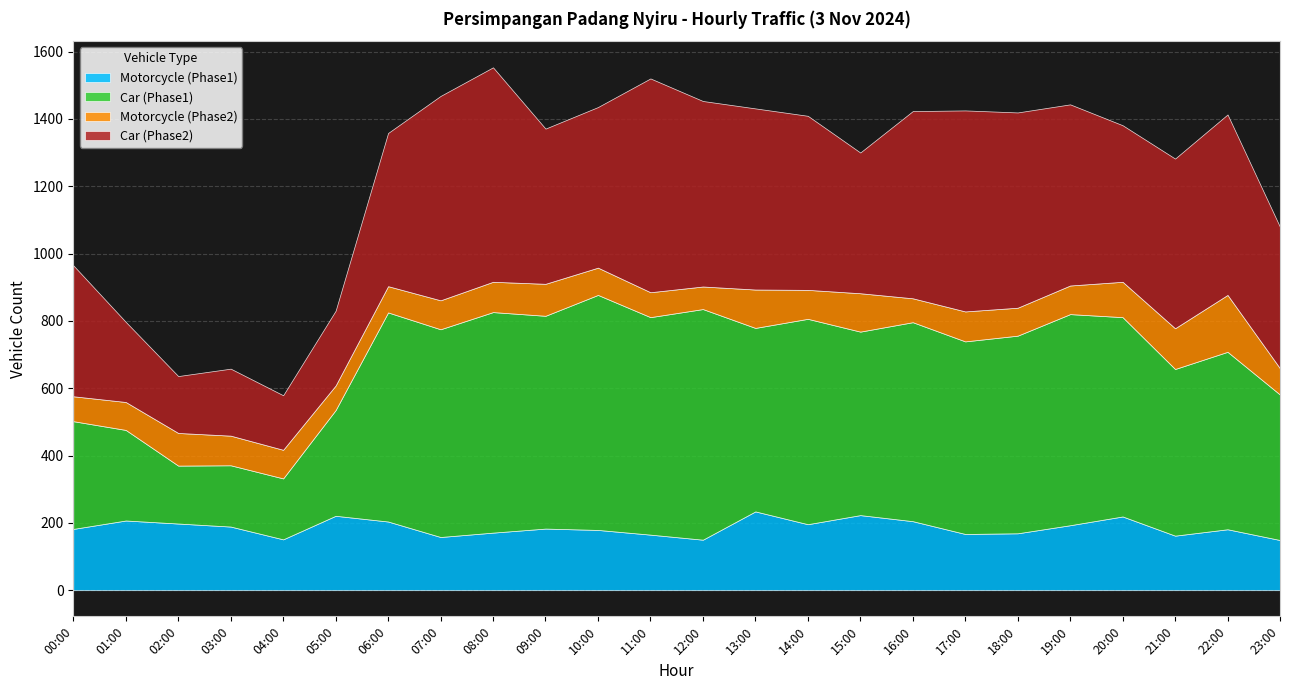

Reading right to left, transcribe all the data shown in this chart.

Motorcycle (Phase1): 149	181	162	219	193	169	167	205	223	196	234	150	165	179	183	171	158	204	221	151	189	198	207	182
Car (Phase1): 432	527	495	592	627	587	572	591	545	610	545	685	646	698	632	655	617	621	314	181	182	172	269	320
Motorcycle (Phase2): 78	169	121	105	85	83	89	71	114	86	114	67	74	81	95	90	86	78	73	85	88	97	83	74
Car (Phase2): 420	536	504	465	538	580	597	556	418	517	538	551	635	477	461	637	607	455	222	162	199	169	238	389